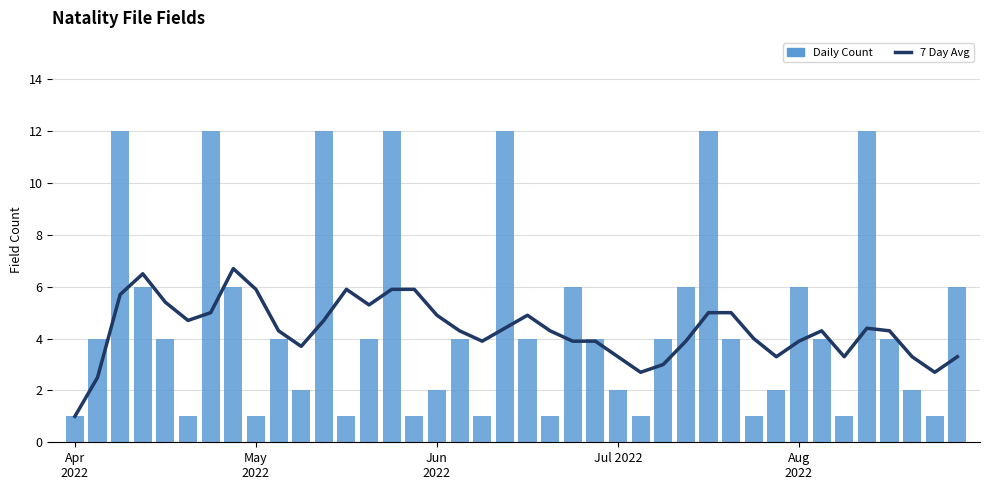

List the series in order of their peak value, lowest first.

7 Day Avg, Daily Count